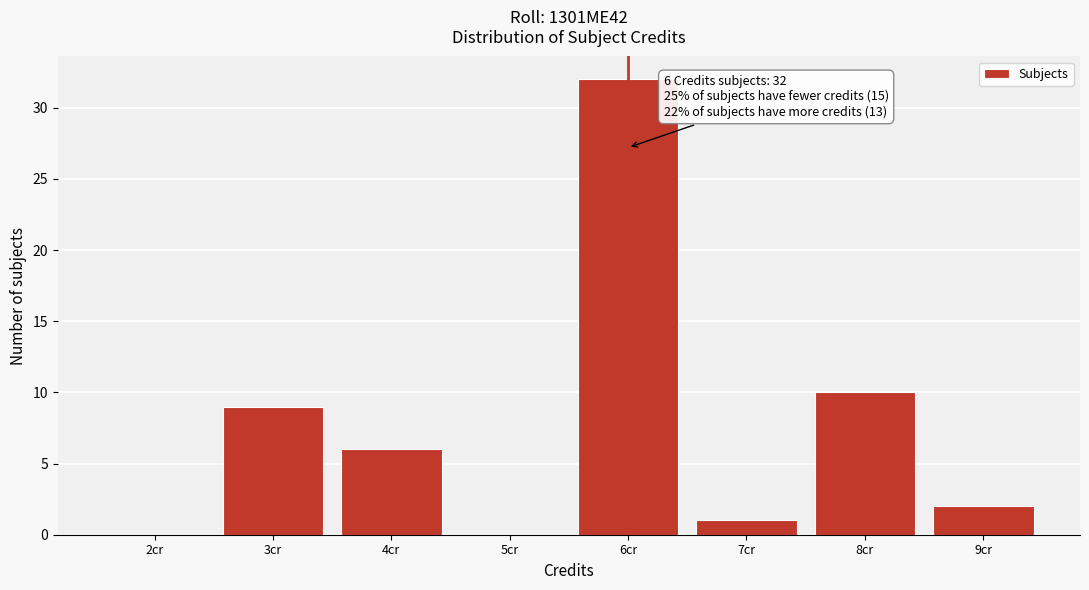

Which range on the x-axis has the tallest bar?

5.5 to 6.5